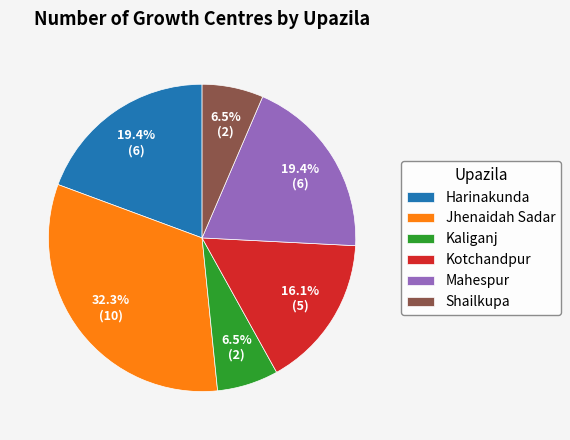

How many slices are in this pie chart?

6